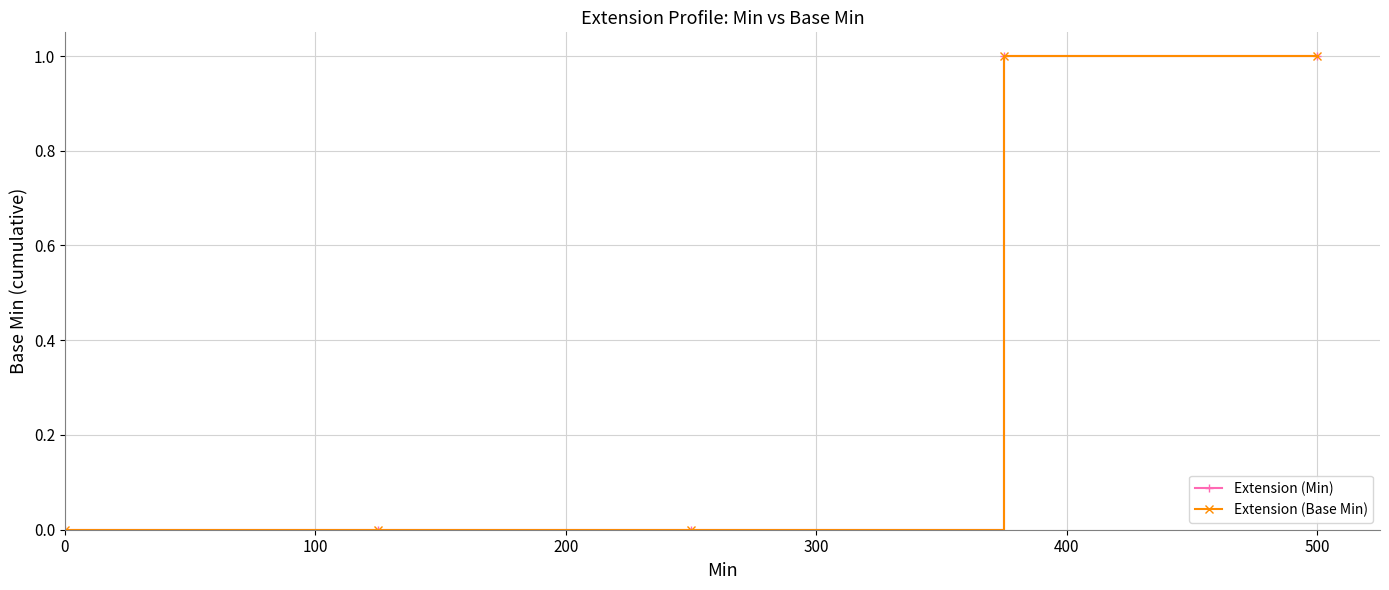

How many lines are shown in the chart?

2